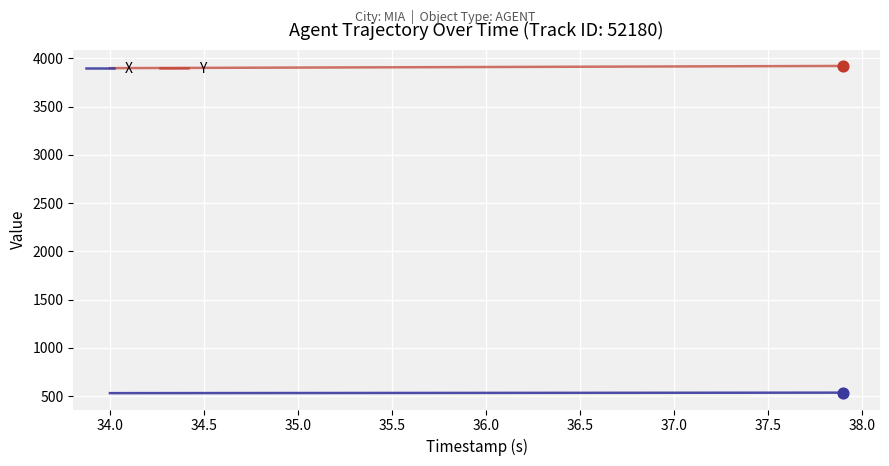

Which series has the largest total across all categories?

Y